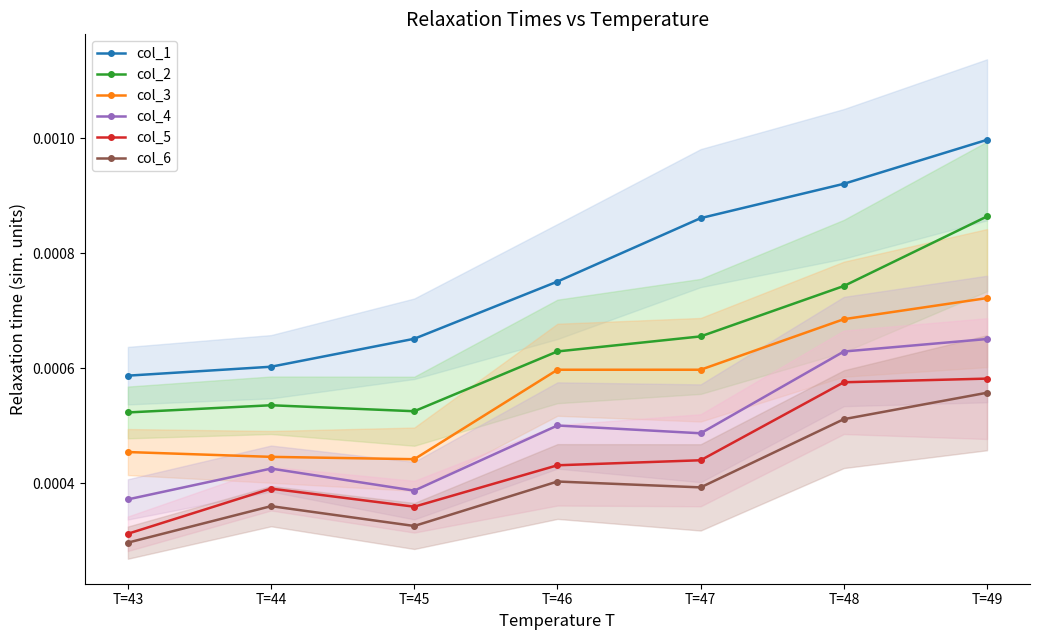

Between T=44 and T=46, which is larger?

T=46